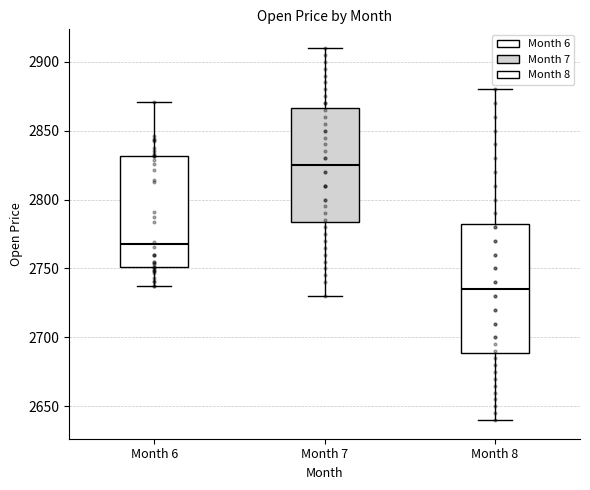

Reading left to right, transcribe this box plot: for each box, give where its median line is, the range the box spans, and where its two whiskers end, as read against the y-axis. The values are not printed on the chart, so give them approximately, as read against the axis.

Month 6: median 2770, box 2750 to 2830, whiskers 2740 to 2870
Month 7: median 2825, box 2785 to 2865, whiskers 2730 to 2910
Month 8: median 2735, box 2690 to 2785, whiskers 2640 to 2880